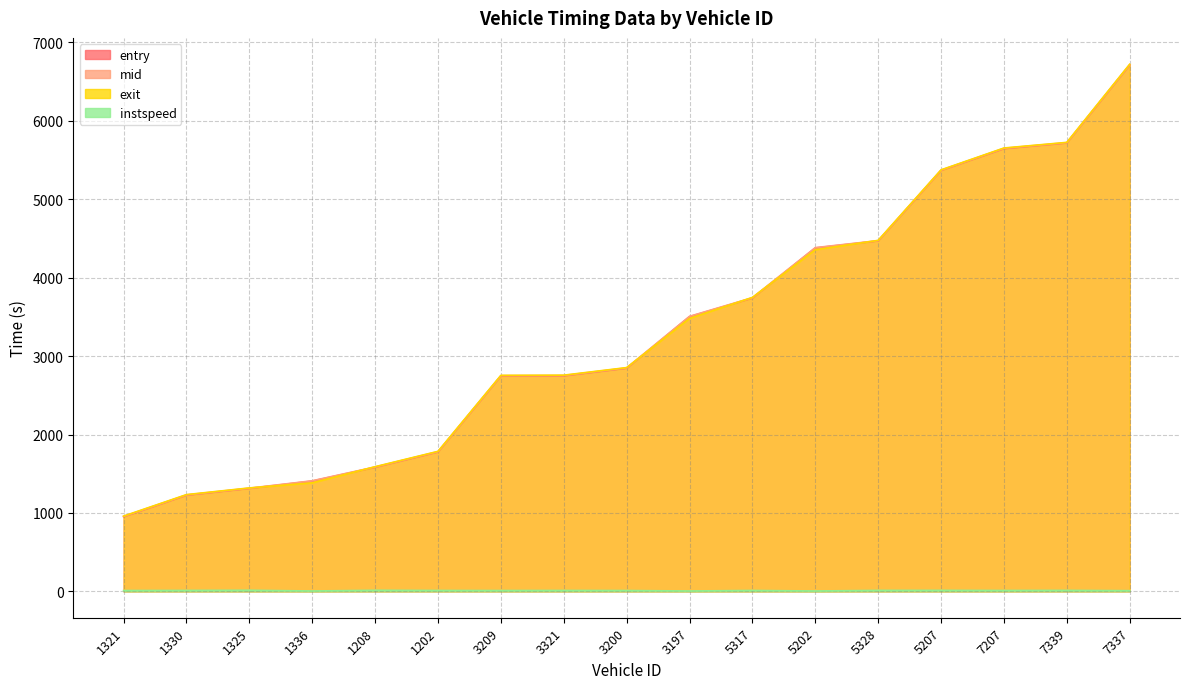

Reading left to right, list all the values displayed in this chart.

entry: 952.4	1226.7	1313.0	1406.8	1583.2	1778.3	2747.1	2749.0	2846.3	3503.7	3741.1	4379.6	4469.7	5368.6	5646.2	5718.7	6713.5
mid: 956.2	1230.5	1316.2	1410.4	1586.6	1782.1	2751.2	2753.1	2850.2	3507.4	3745.1	4383.6	4473.1	5372.1	5650.6	5722.5	6718.1
exit: 959.8	1234.0	1319.2	1384.3	1590.0	1785.8	2754.9	2757.2	2853.9	3481.0	3748.7	4357.0	4476.2	5375.2	5654.0	5726.0	6722.2
instspeed: 10.7	12.0	14.0	5.0	13.7	11.5	10.7	11.6	10.7	5.0	11.6	5.0	12.4	12.8	11.4	12.5	9.0